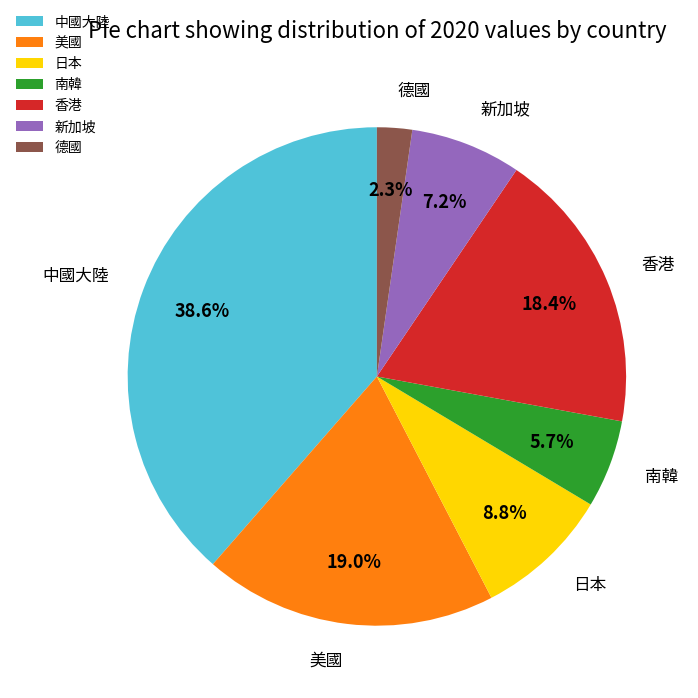

Which slice is the smallest?

德國